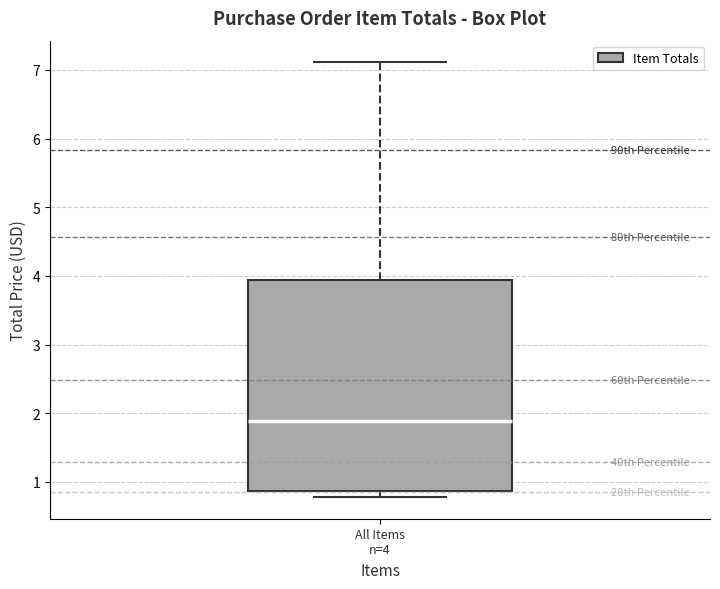

Where is the upper edge of the box for All Items n=4 on the y-axis? The values are not printed on the chart, so give them approximately, as read against the axis.

3.9